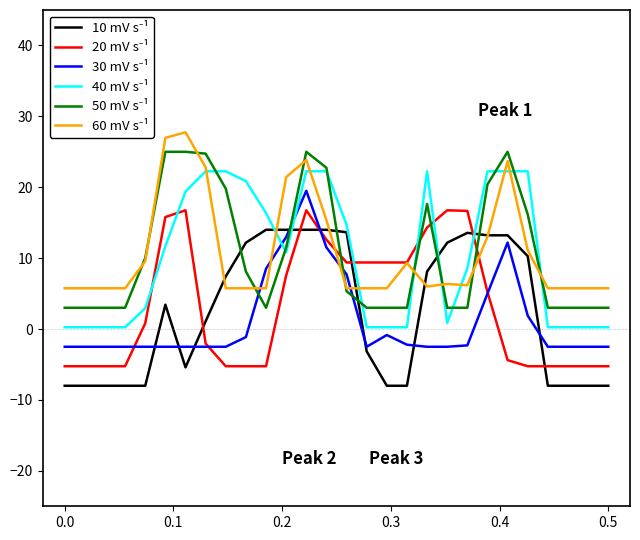

What is the greatest value displayed?

27.8